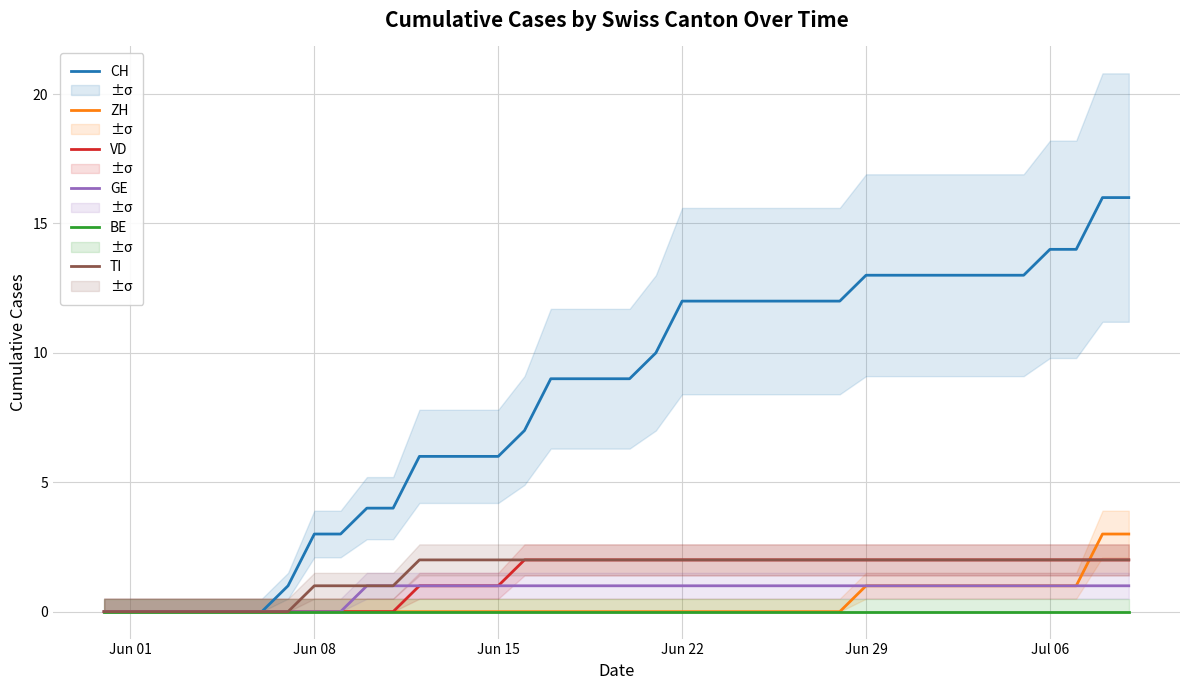

Is the value of VD at Jun 29 greater than the value of GE at Jun 29?

Yes